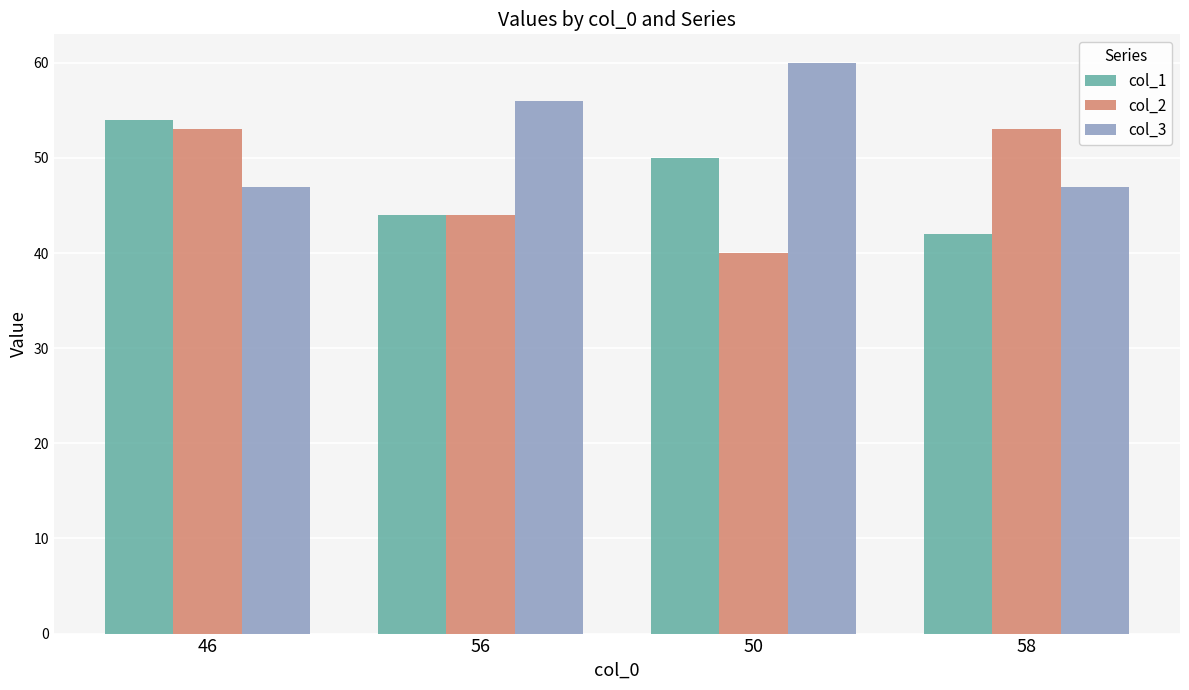

The col_1 series shows 30 at 50. True or false?

False